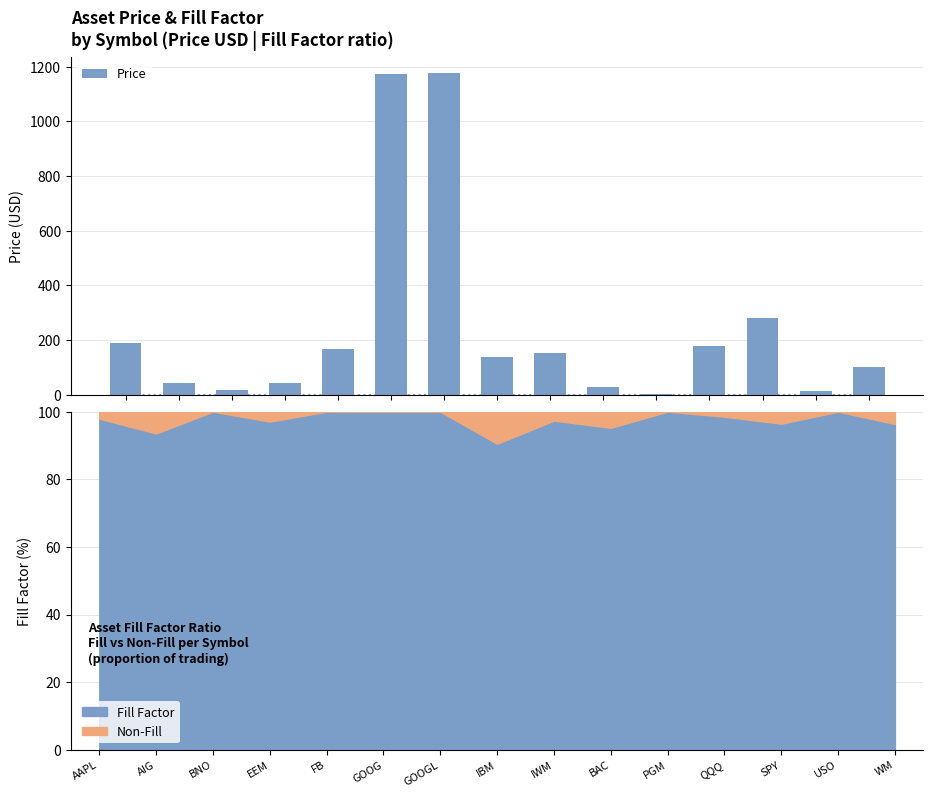

What is the minimum value shown in the chart?

2.2